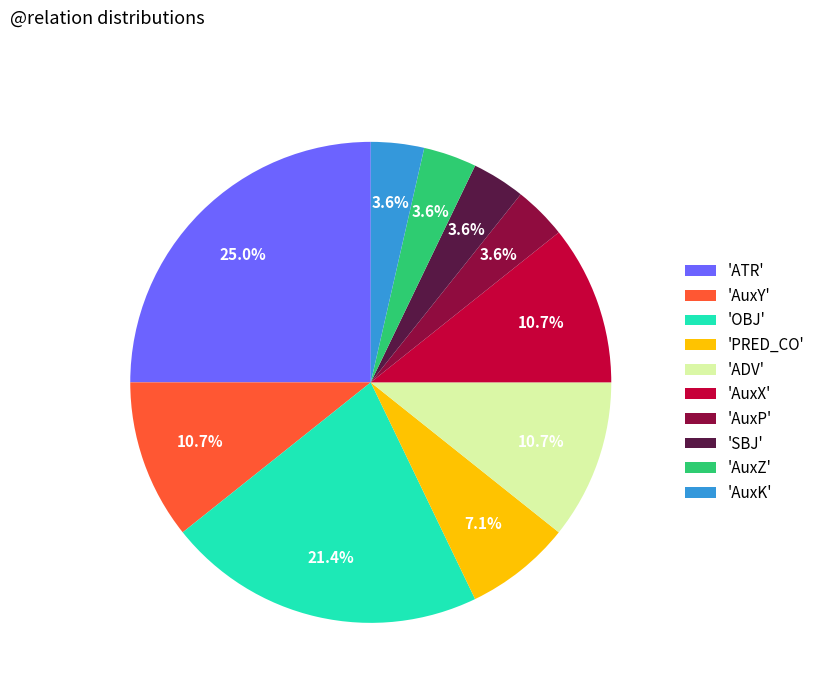

What is the total percentage of 'PRED_CO' and 'ATR'?

32.1%